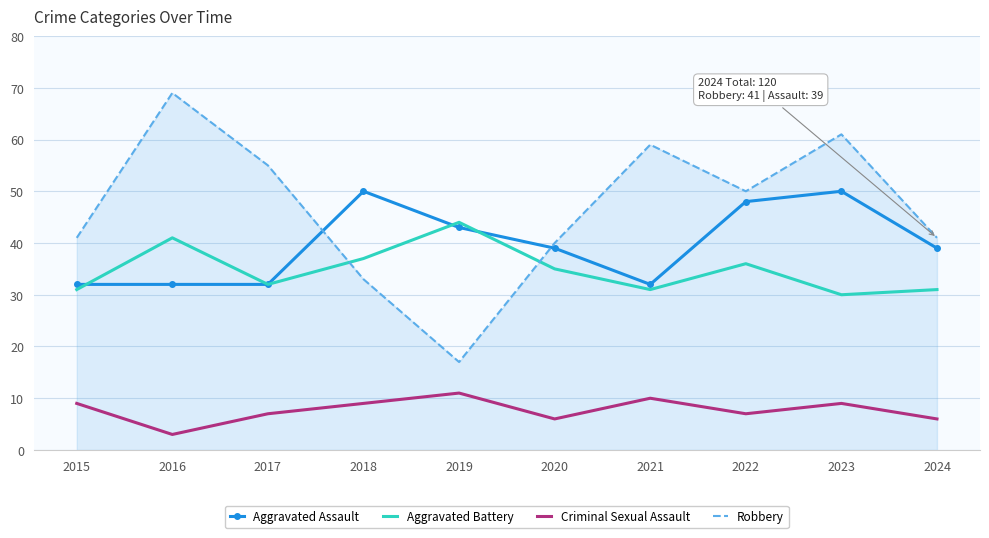

List the series in order of their peak value, highest first.

Robbery, Aggravated Assault, Aggravated Battery, Criminal Sexual Assault